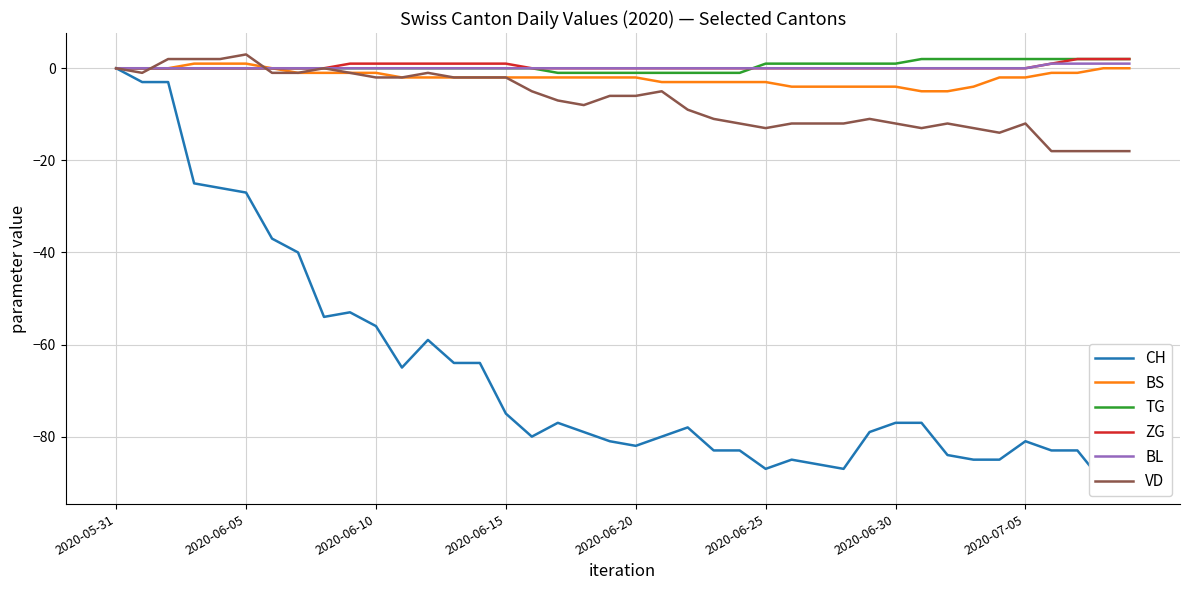

True or false: ZG has a value of 1 at 2020-06-15.

True